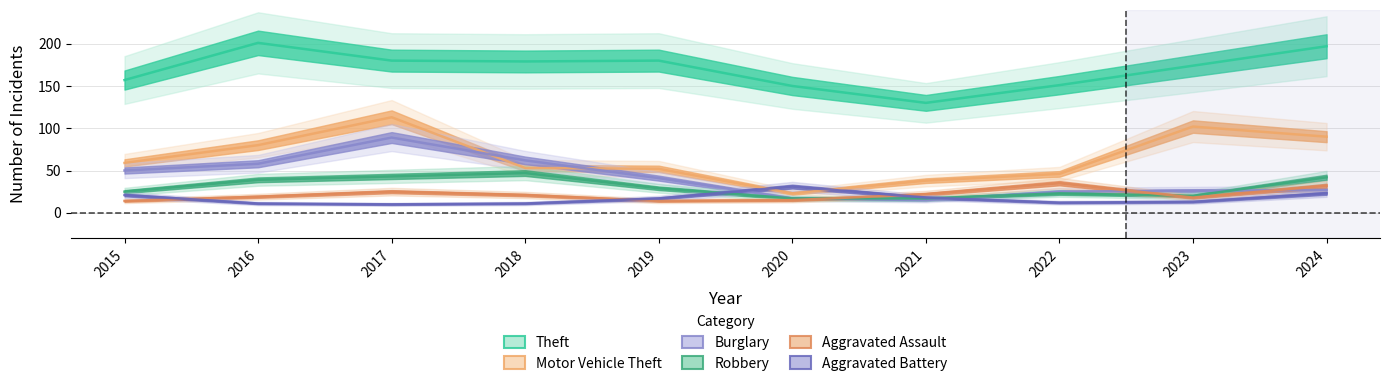

What are all the series names shown in the legend?

Theft, Motor Vehicle Theft, Burglary, Robbery, Aggravated Assault, Aggravated Battery